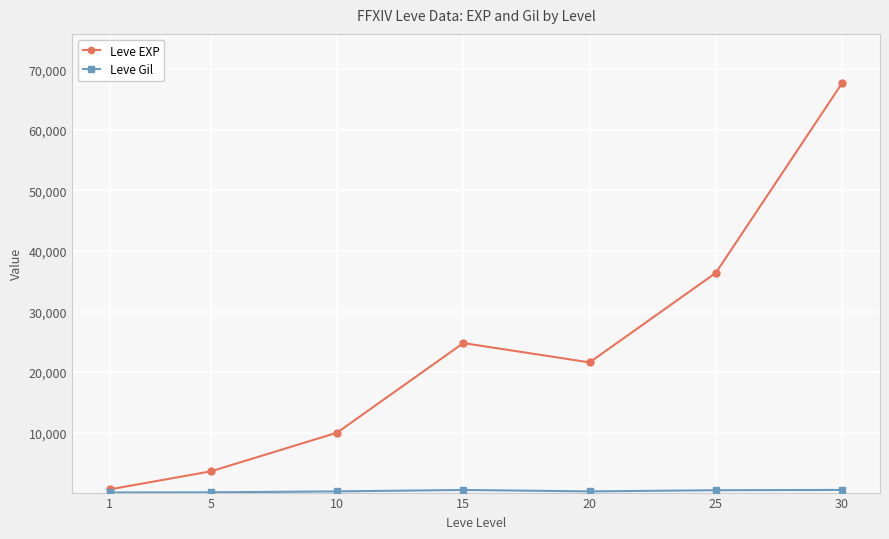

What is the sum of the Leve EXP values at 30 and 20?

89330